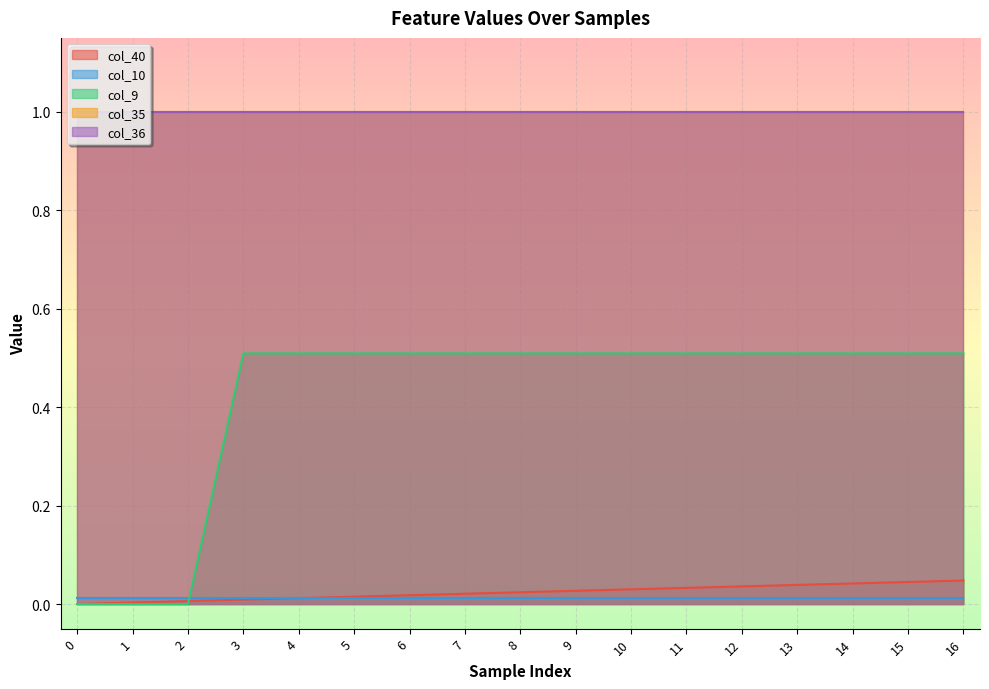

Which series has the widest spread of values?

col_9